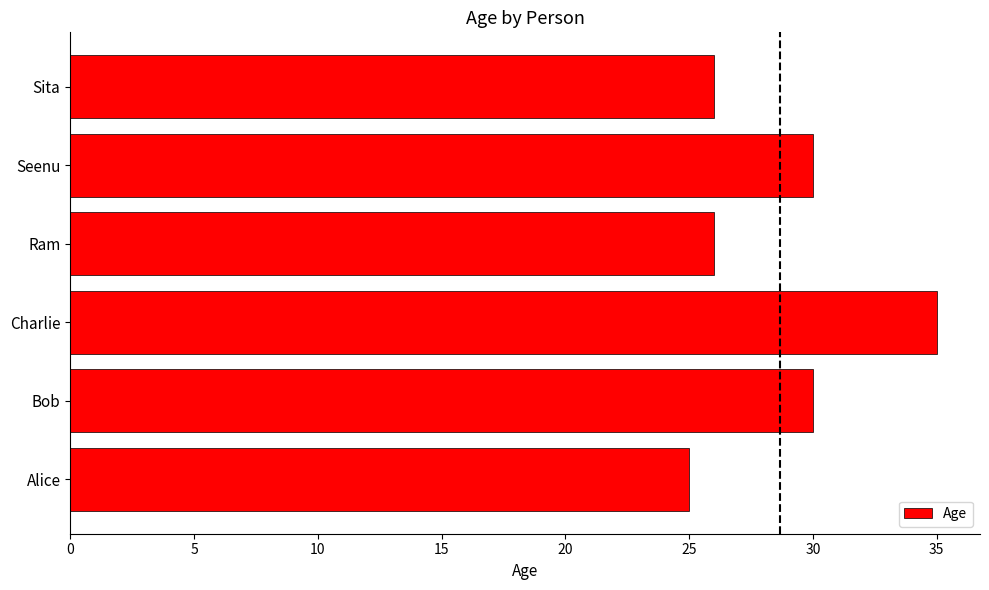

What is the difference between the maximum and minimum values?

10